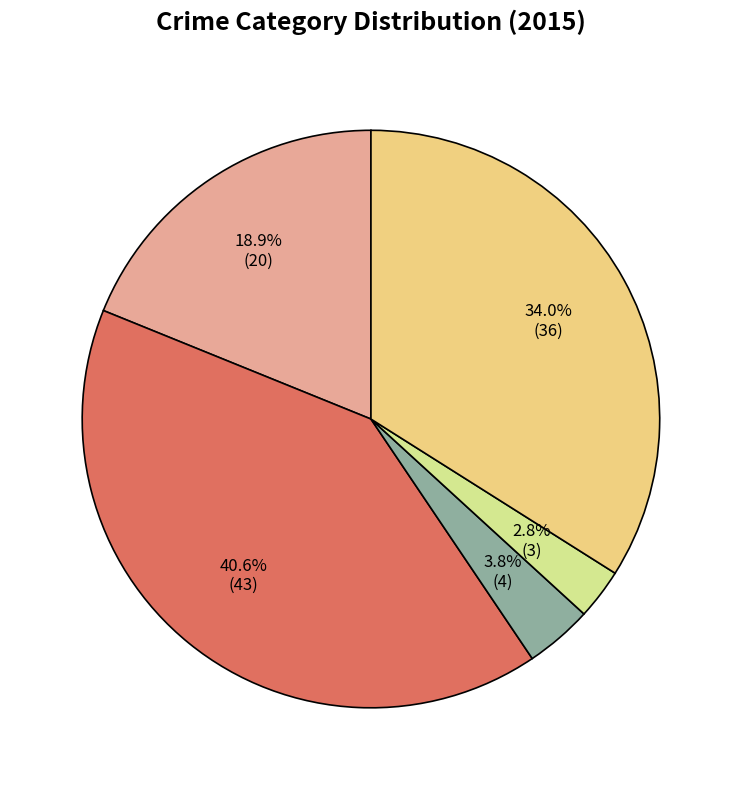

True or false: Criminal Sexual Assault accounts for 4% of the total.

True